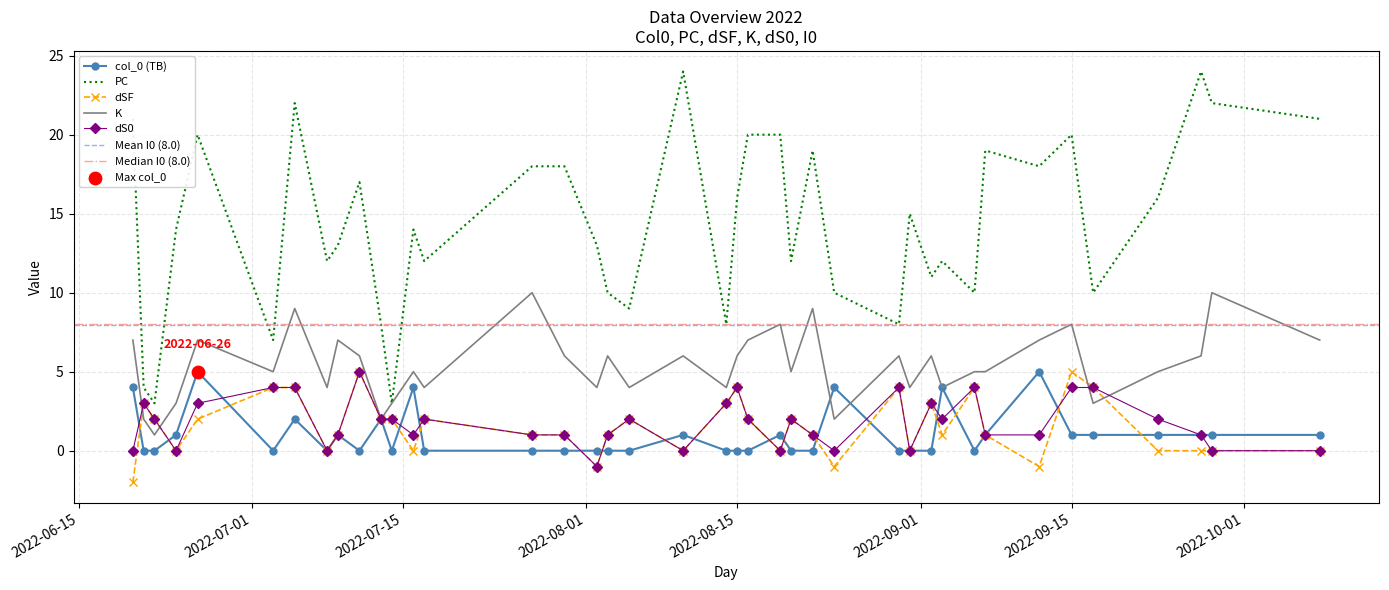

What is the total value across all series at 12?

29